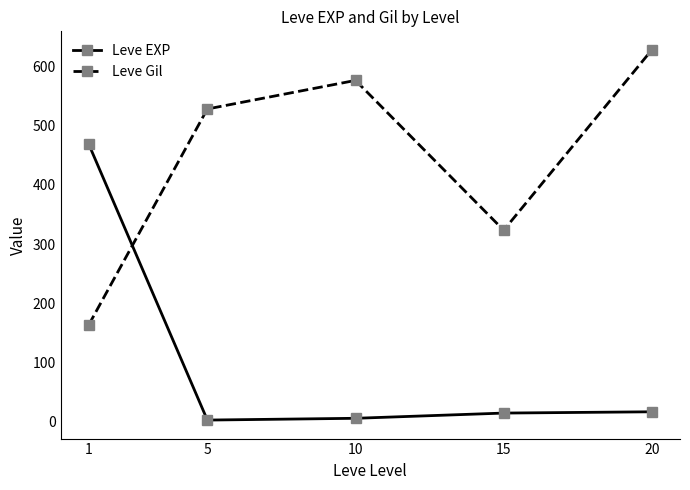

Rank the categories by Leve Gil value from highest to lowest.

20, 10, 5, 15, 1